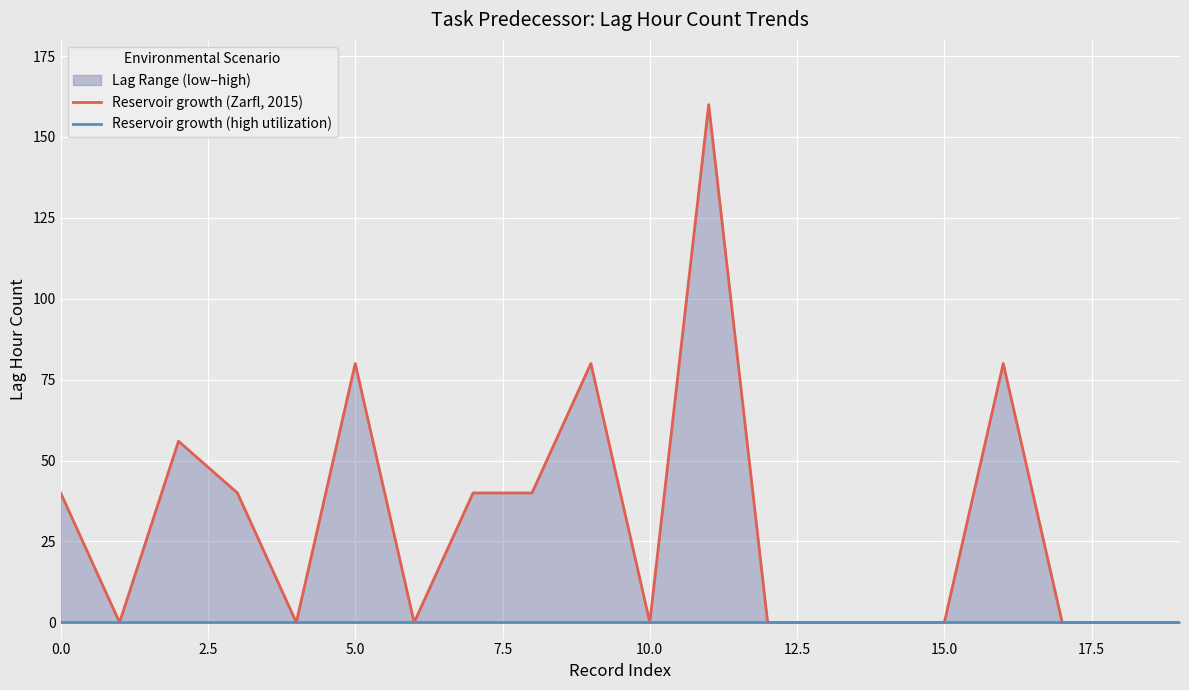

True or false: Reservoir growth (high utilization) has more than 2 points higher than both neighbors.

False